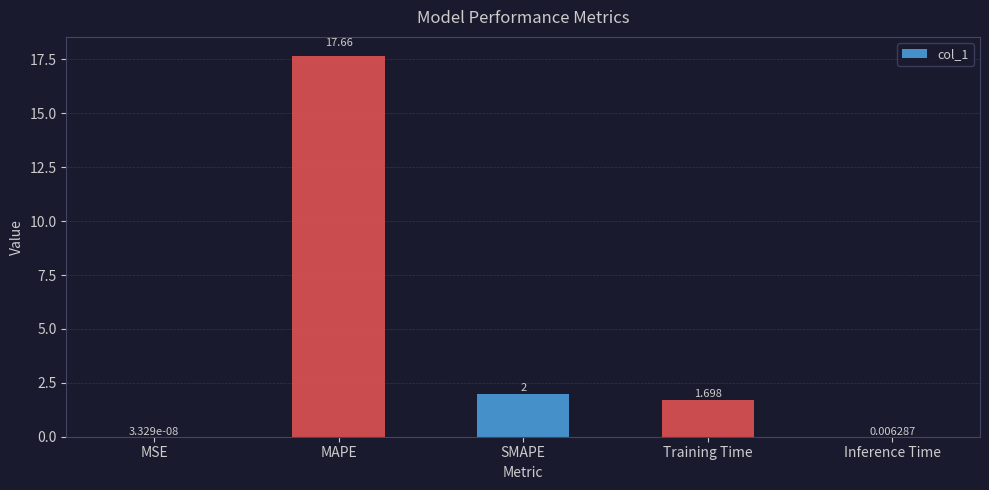

Which has a higher value, SMAPE or MSE?

SMAPE